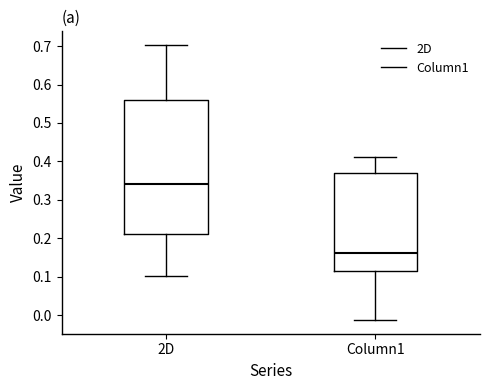

Which box's median line is the highest?

2D